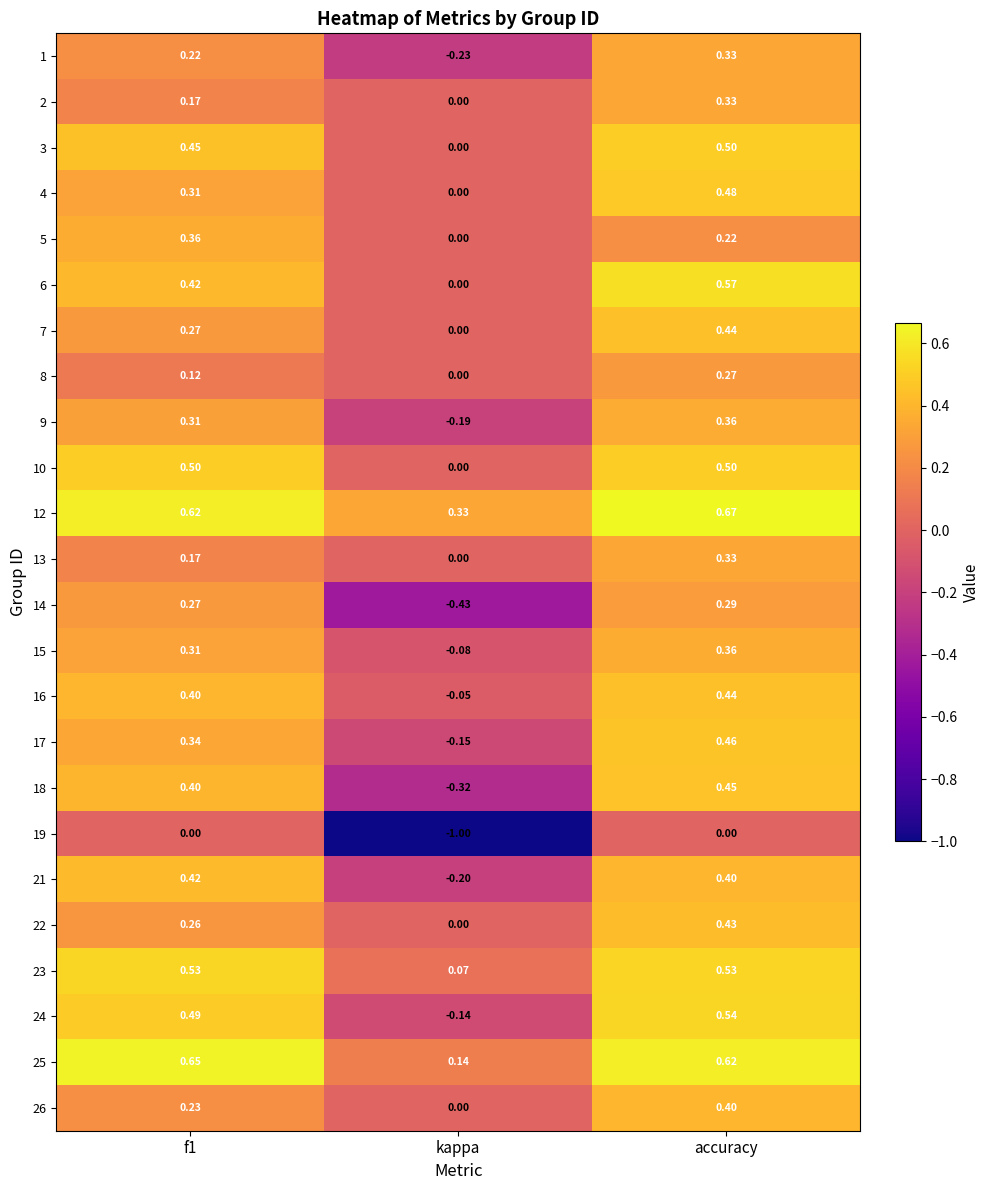

At which category is the sum across all series the highest?

accuracy